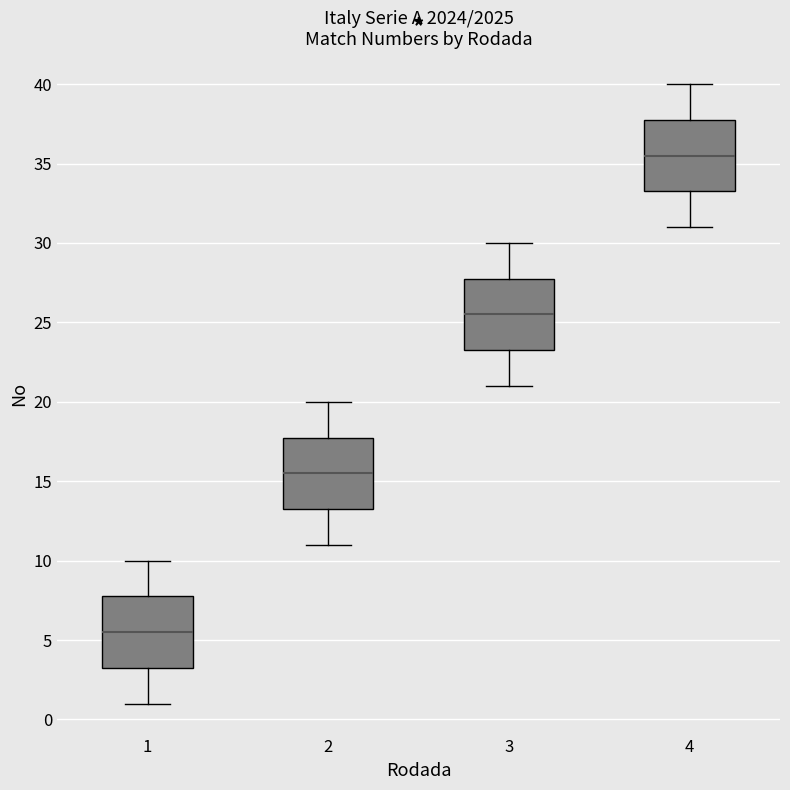

Reading left to right, transcribe this box plot: for each box, give where its median line is, the range the box spans, and where its two whiskers end, as read against the y-axis. The values are not printed on the chart, so give them approximately, as read against the axis.

1: median 5.5, box 3.5 to 8.0, whiskers 1.0 to 10.0
2: median 15.5, box 13.5 to 18.0, whiskers 11.0 to 20.0
3: median 25.5, box 23.5 to 28.0, whiskers 21.0 to 30.0
4: median 35.5, box 33.5 to 38.0, whiskers 31.0 to 40.0